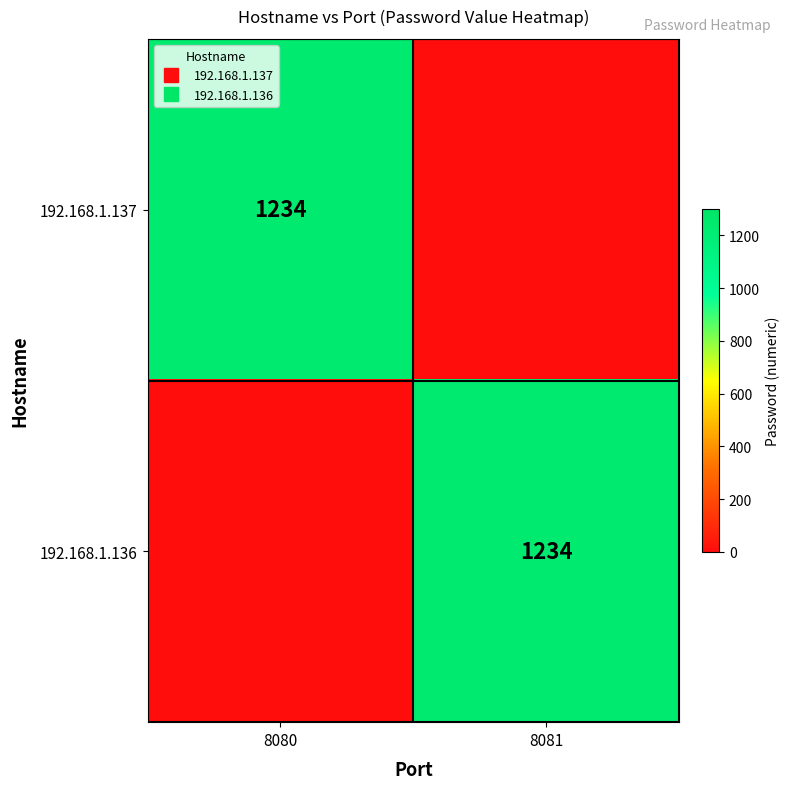

How many values in 192.168.1.137 are above zero?

1